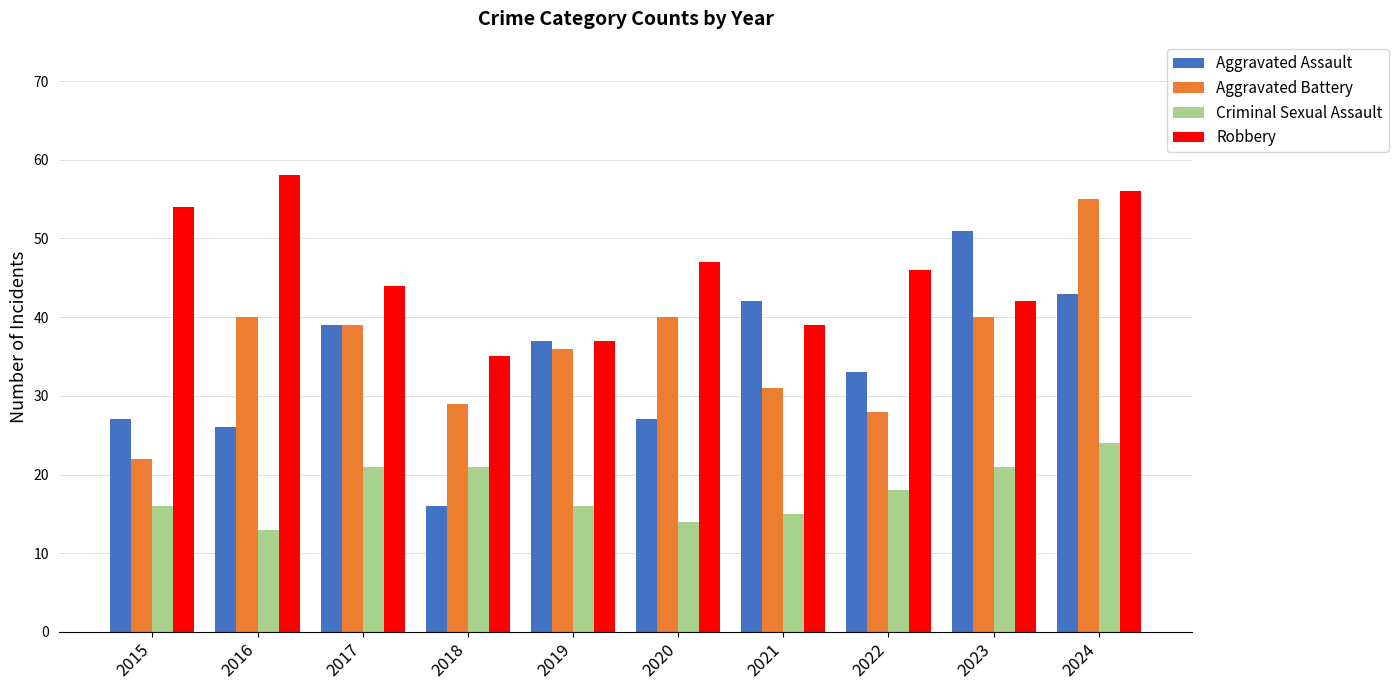

Reading left to right, list all the values displayed in this chart.

Aggravated Assault: 2015=27	2016=26	2017=39	2018=16	2019=37	2020=27	2021=42	2022=33	2023=51	2024=43
Aggravated Battery: 2015=22	2016=40	2017=39	2018=29	2019=36	2020=40	2021=31	2022=28	2023=40	2024=55
Criminal Sexual Assault: 2015=16	2016=13	2017=21	2018=21	2019=16	2020=14	2021=15	2022=18	2023=21	2024=24
Robbery: 2015=54	2016=58	2017=44	2018=35	2019=37	2020=47	2021=39	2022=46	2023=42	2024=56